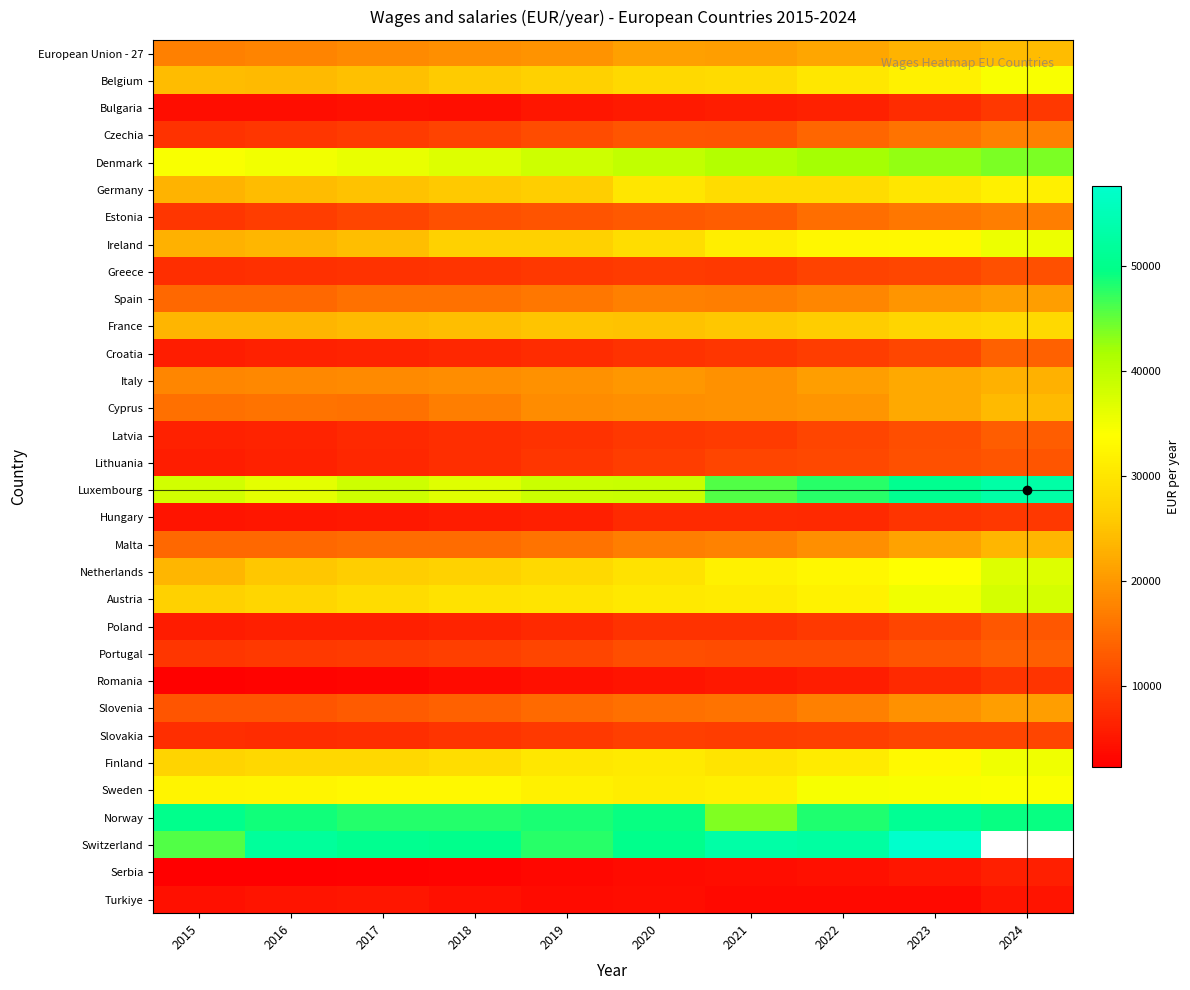

What is the highest value of the 2019 series?

48449